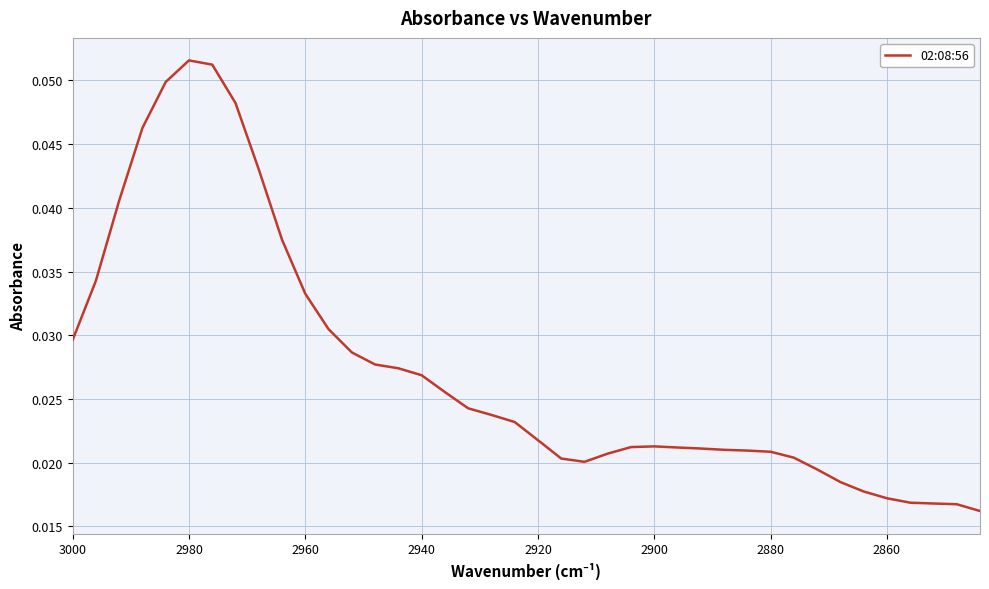

How many values are between 0 and 1?

40